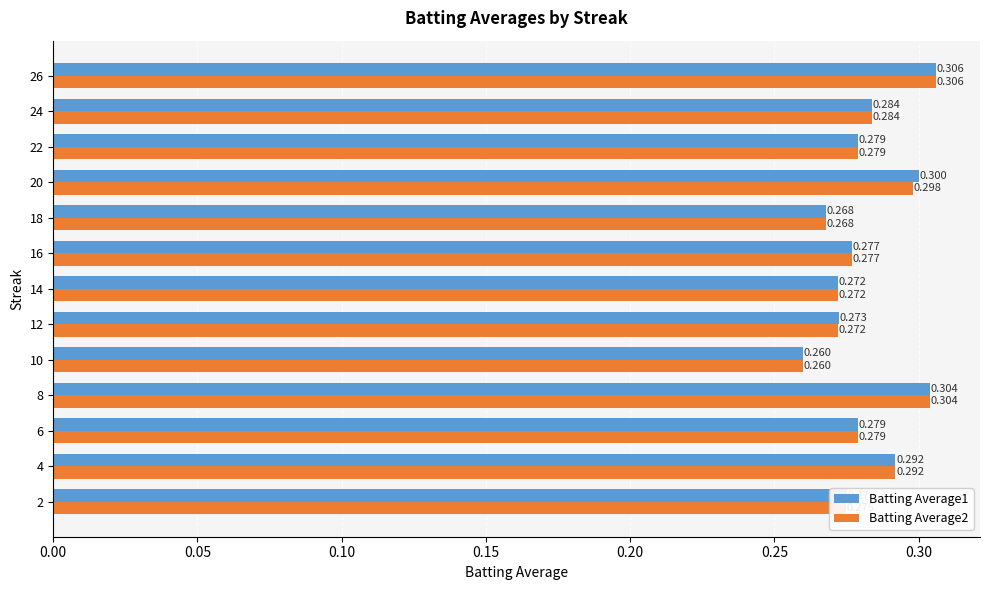

Is the value of Batting Average2 at 20 greater than the value of Batting Average1 at 22?

Yes